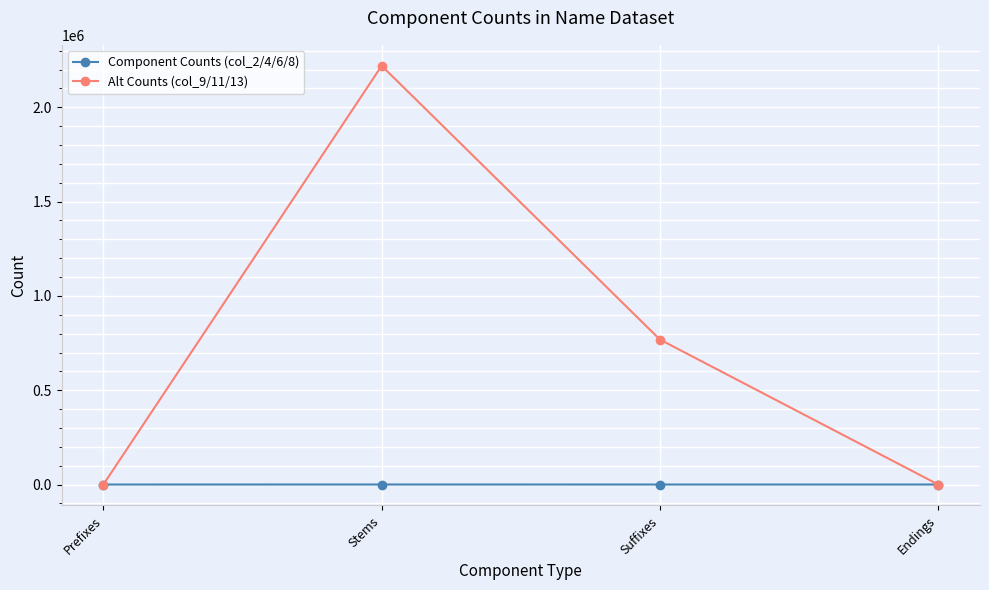

Where is Alt Counts (col_9/11/13) nearest to the value 1110200?

Suffixes